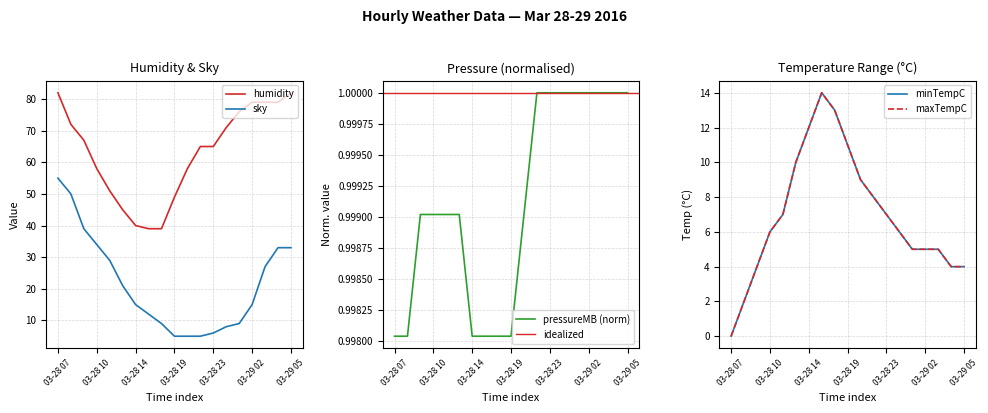

What is the value of the maxTempC point at the 2nd from the left?

2.0